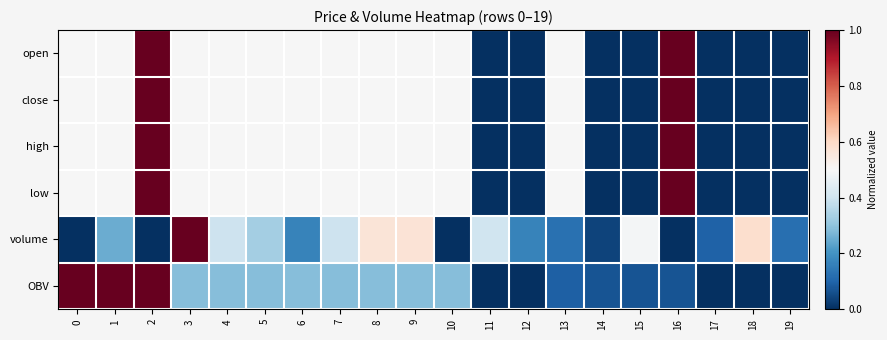

At how many categories does at least one series exceed 0?

20